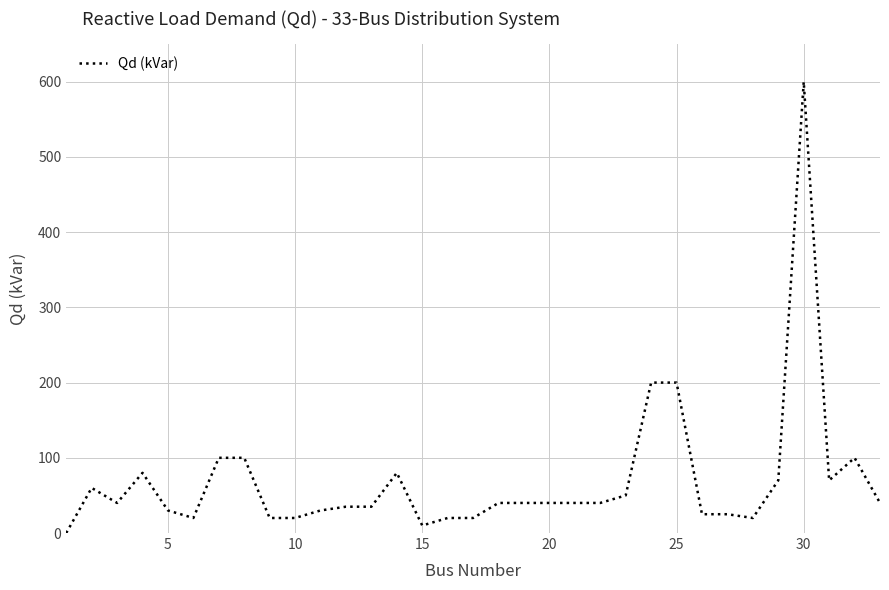

What is the greatest value displayed?

600